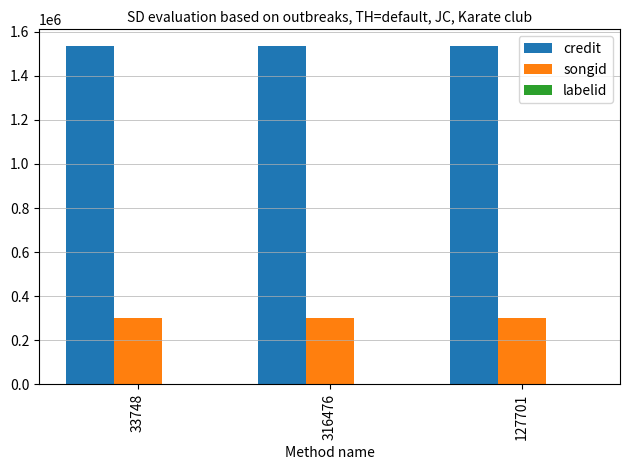

Which series has the largest total across all categories?

credit